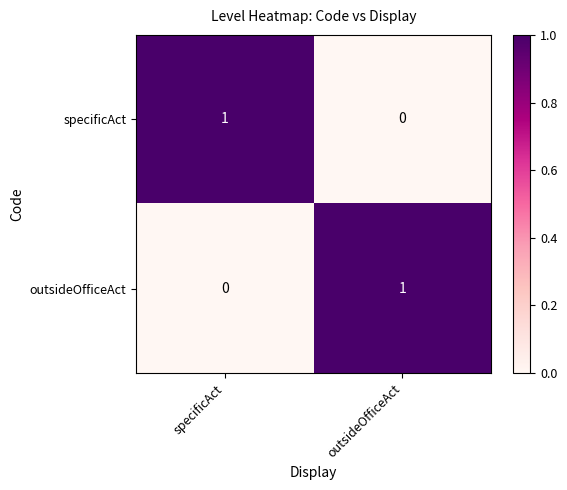

Is it true that outsideOfficeAct equals 0 at specificAct?

True